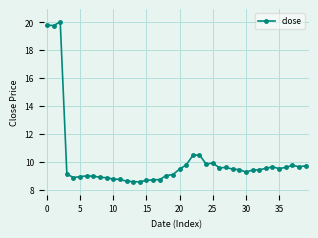

What is the smallest value displayed?

8.6